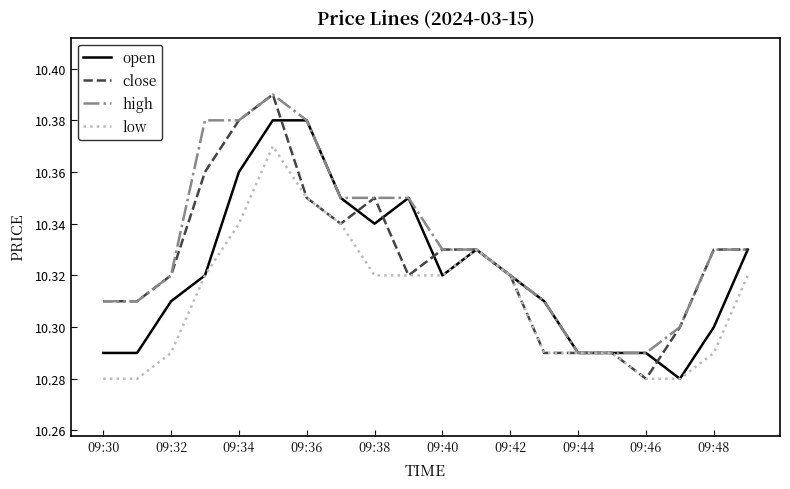

At how many categories does at least one series exceed 10?

20